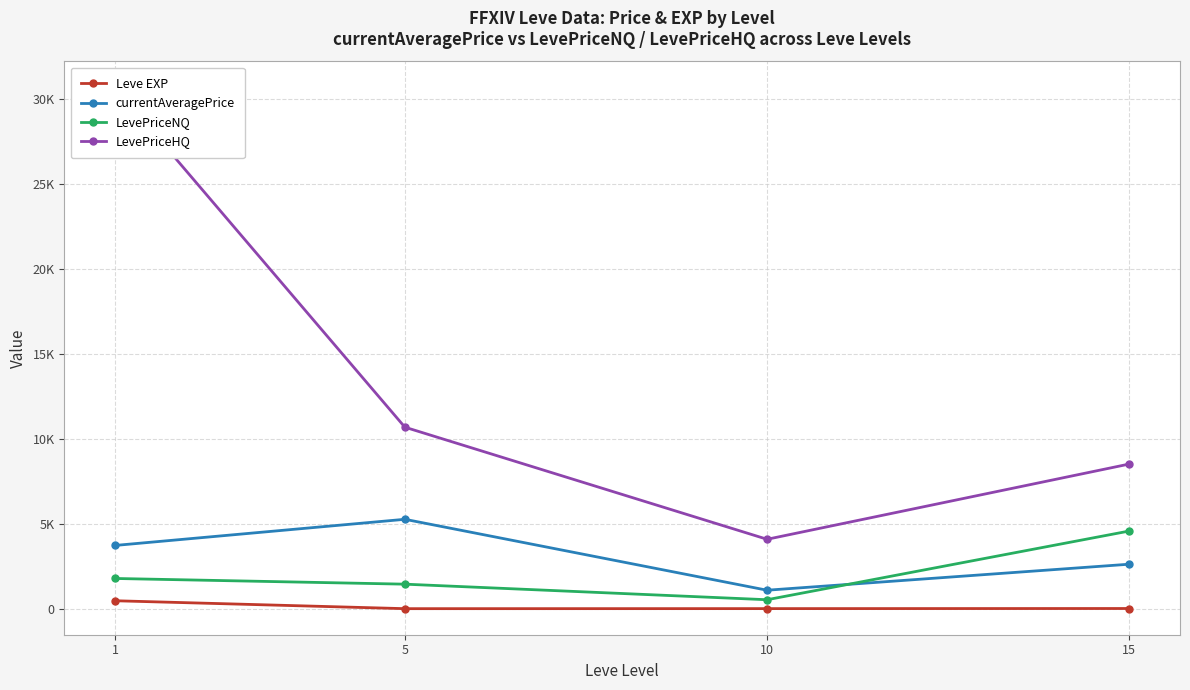

True or false: Leve EXP has a value of 216.8 at 1.

False